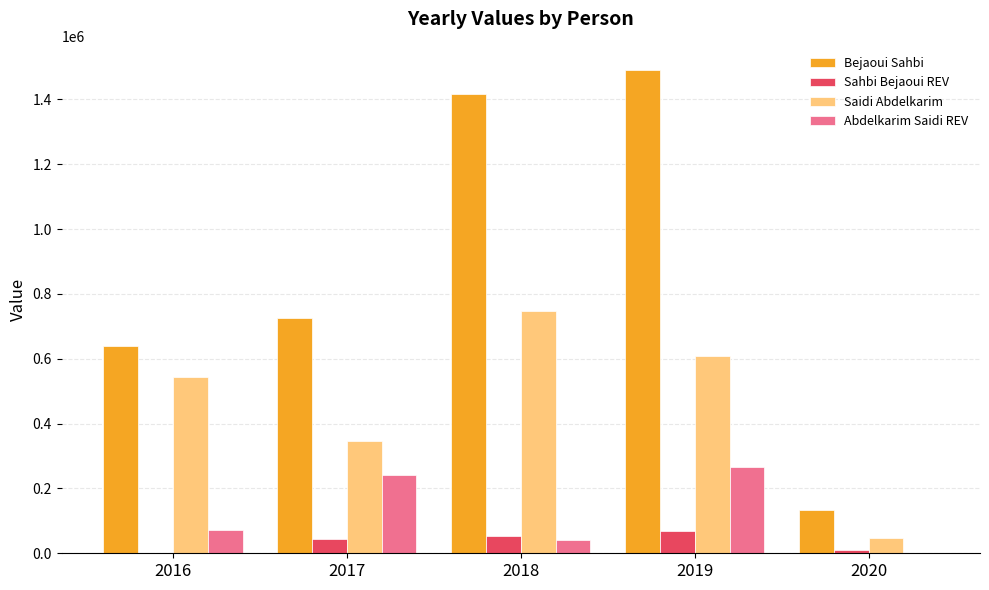

Are the bars horizontal?

No